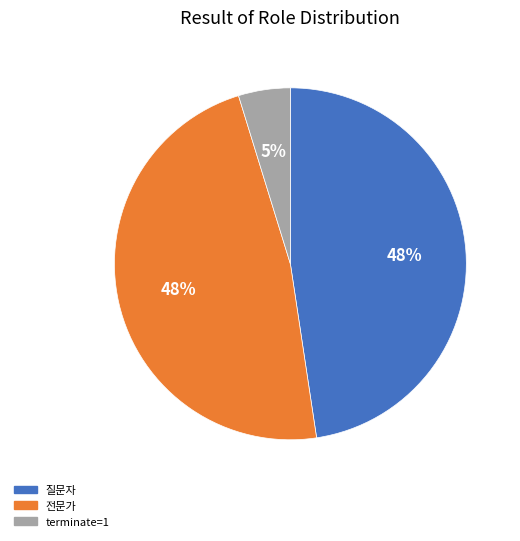

Count the number of slices in the pie.

3